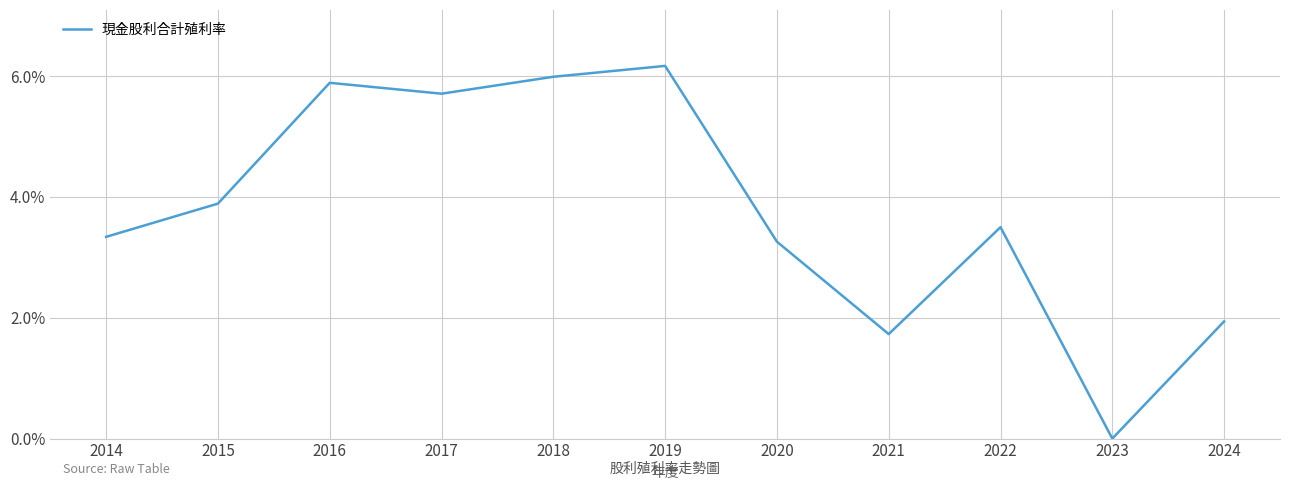

How many series are shown in this chart?

1